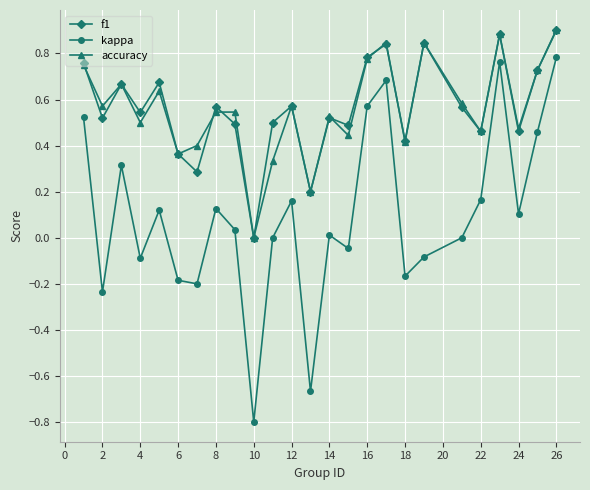

True or false: kappa and accuracy cross at least once.

False